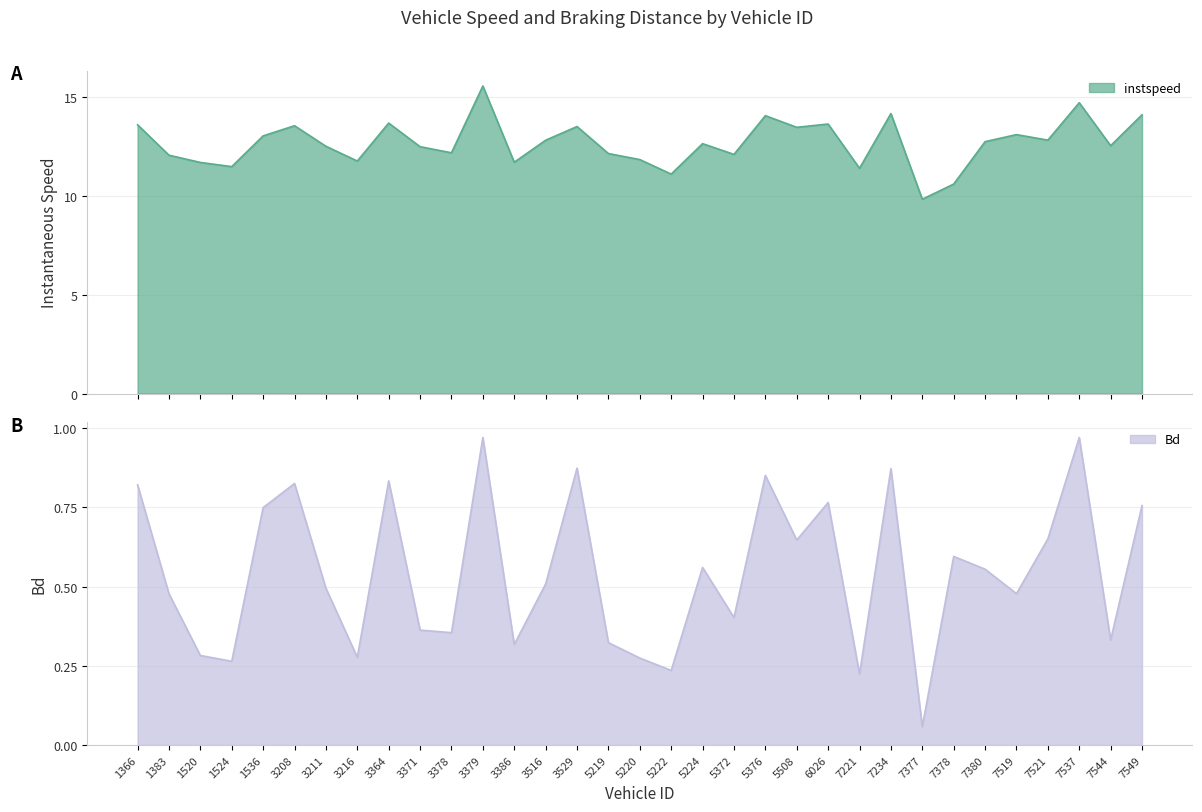

At which category does Bd reach its first local peak?

3208